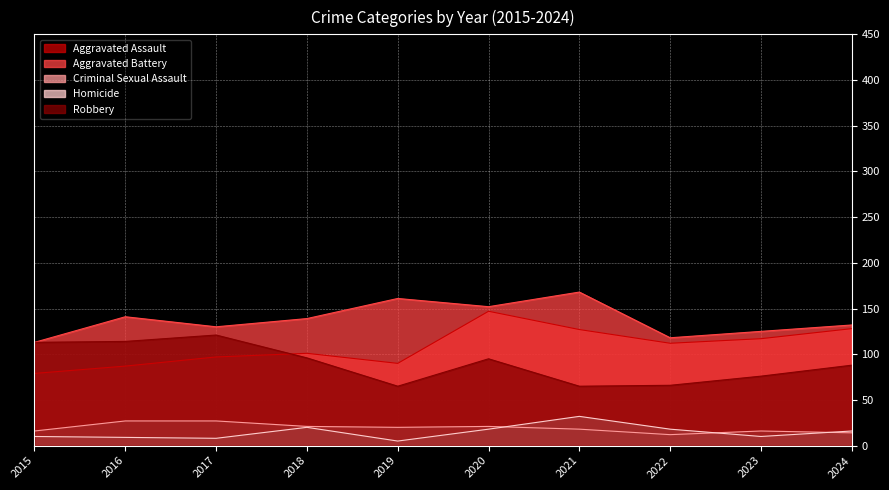

True or false: Aggravated Assault and Homicide intersect in this chart.

False